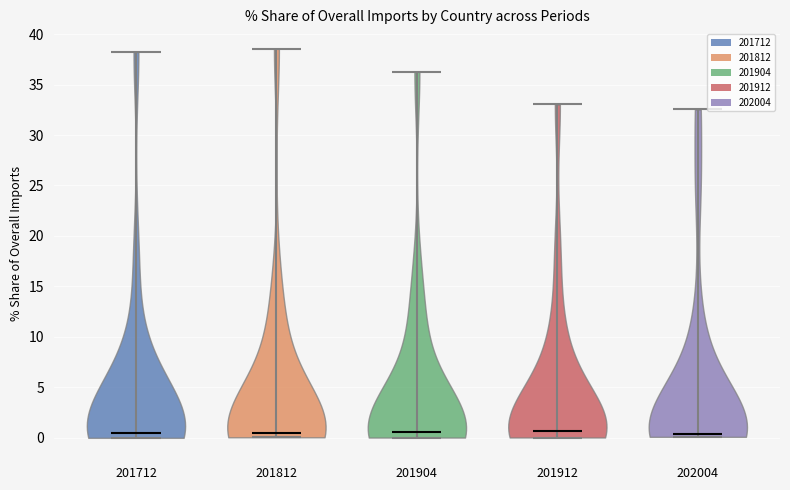

Reading left to right, read every violin against the y-axis: where its median line is, and the lowest and highest points it reaches. The values are not printed on the chart, so give them approximately, as read against the axis.

201712: median line 0.5, lowest point 0.0, highest point 38.0
201812: median line 0.5, lowest point 0.0, highest point 38.5
201904: median line 0.5, lowest point 0.0, highest point 36.5
201912: median line 0.5, lowest point 0.0, highest point 33.0
202004: median line 0.5, lowest point 0.0, highest point 32.5